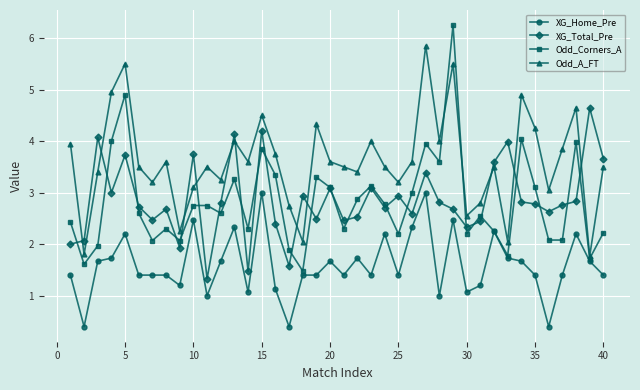

After their last crossing, which series has the higher values: XG_Total_Pre or Odd_A_FT?

XG_Total_Pre